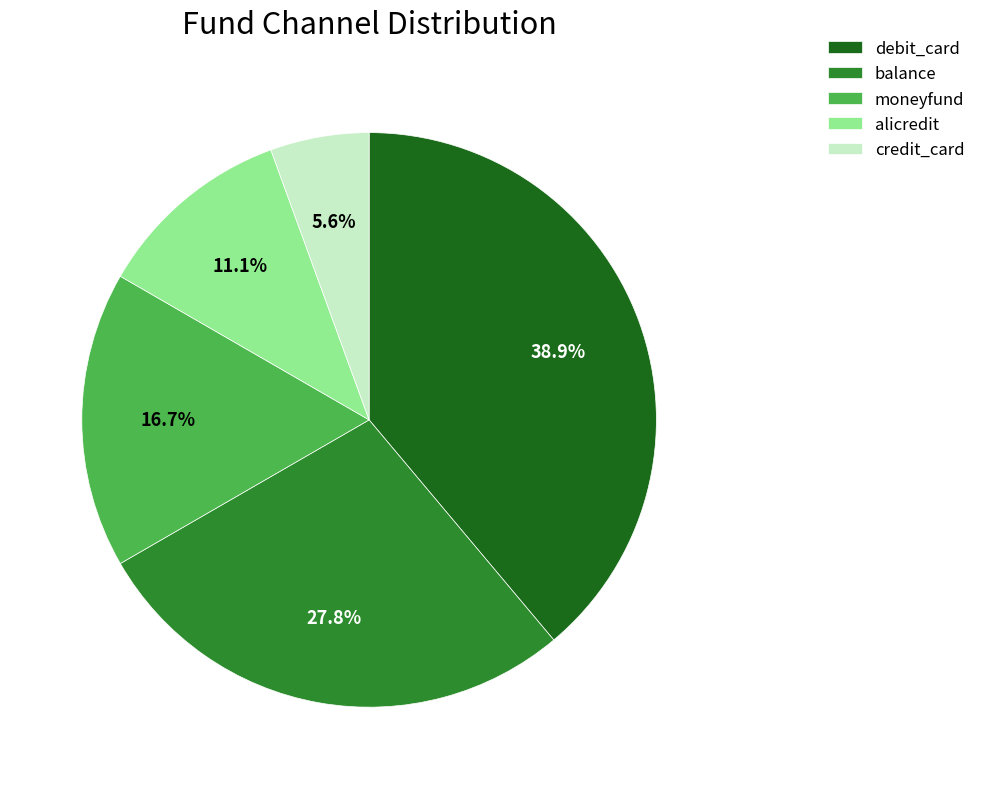

Which has a higher value, credit_card or balance?

balance